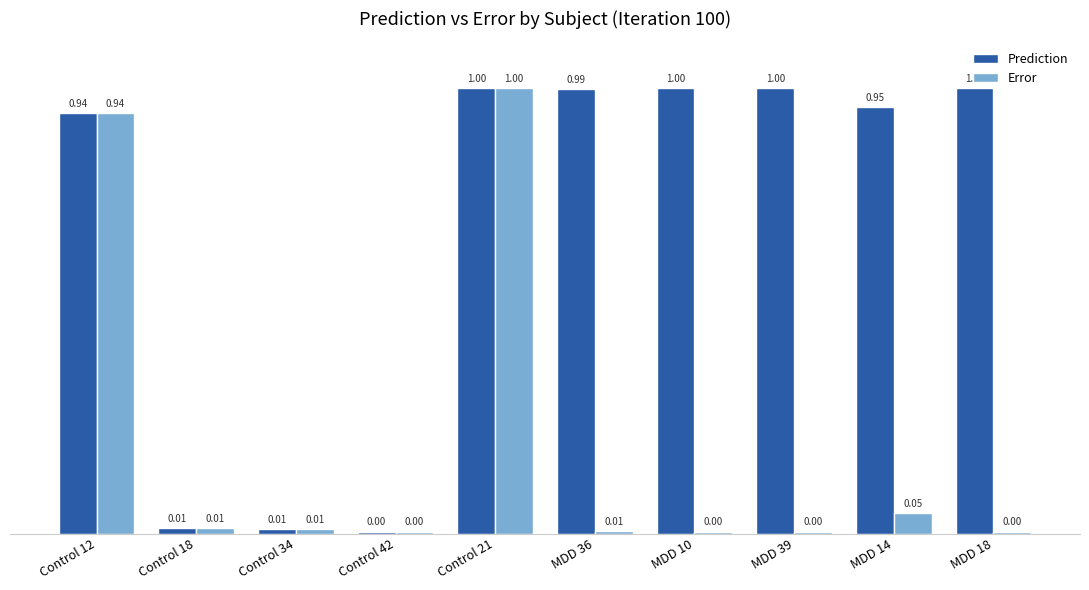

What is the total value across all series at MDD 18?

1.0